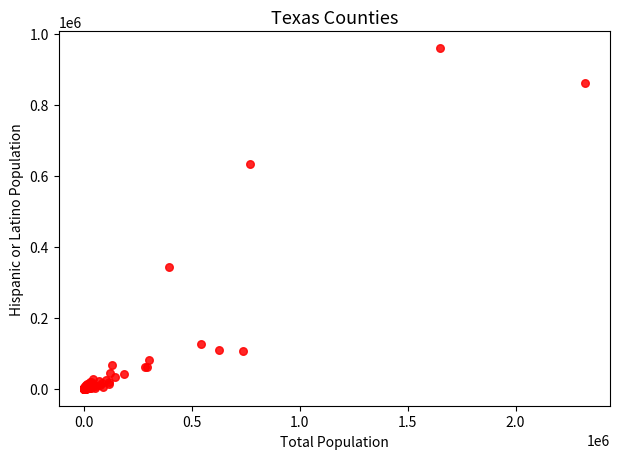

What Y value in the scatter plot is closest to 479322?

344031